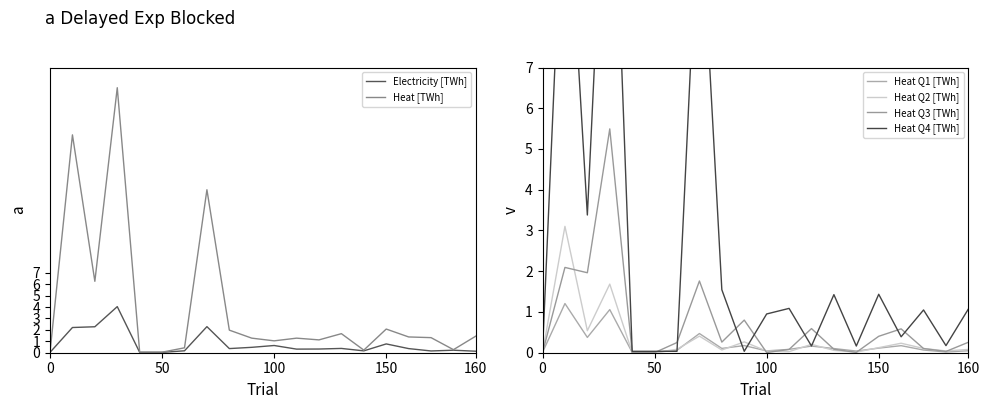

Is it true that Heat [TWh] equals 0.0 at 0?

True